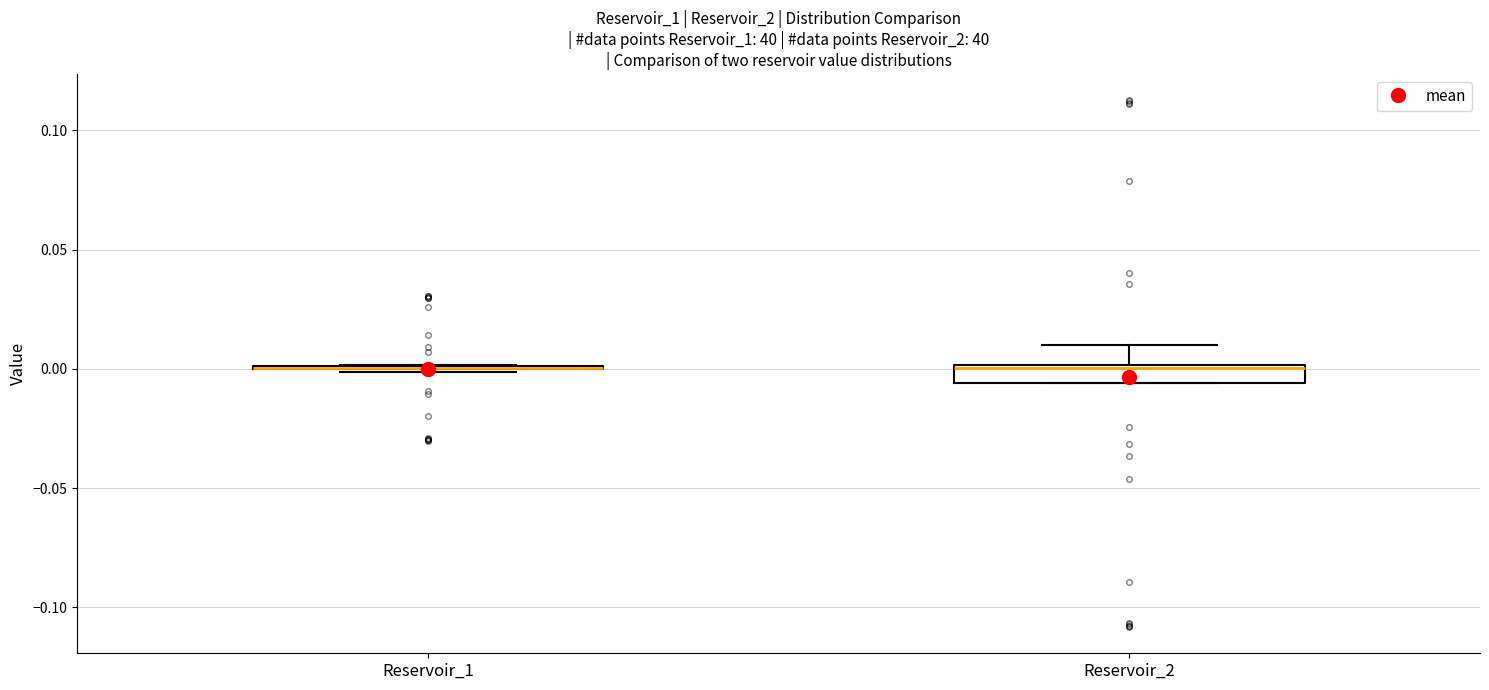

Comparing the boxes themselves (not the whiskers), which one is the tallest?

Reservoir_2